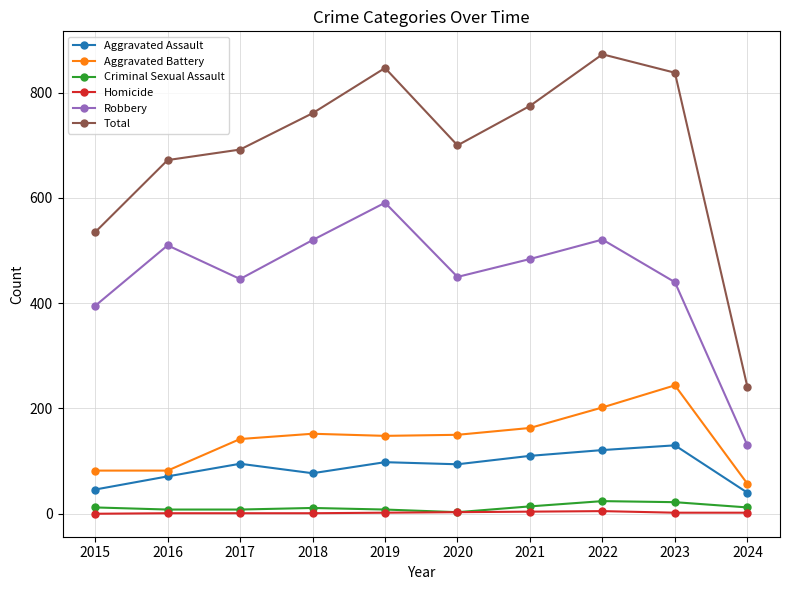

True or false: Aggravated Battery has a value of 152 at 2018.

True